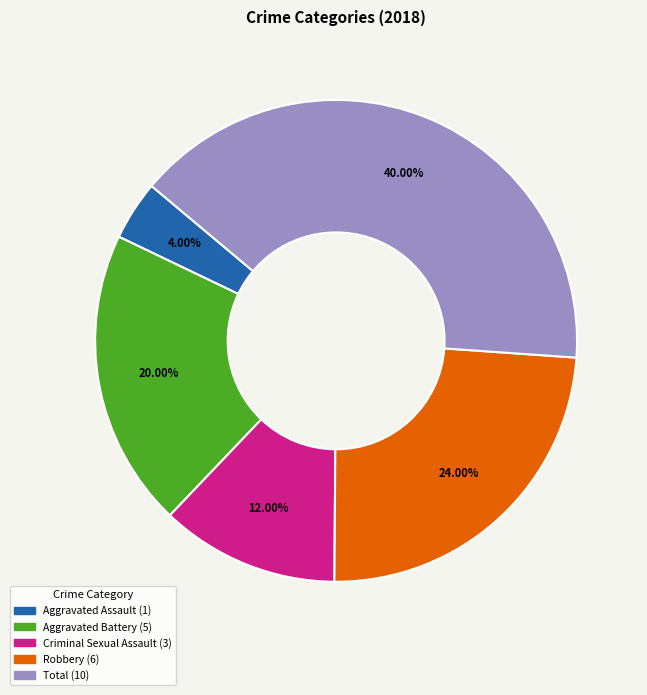

Does any single category account for the majority?

No